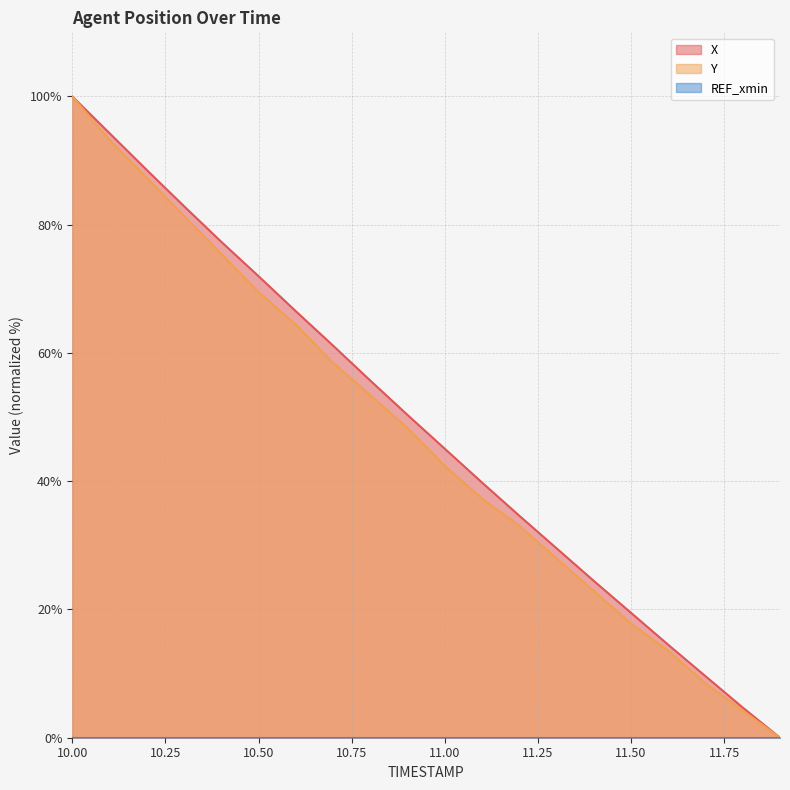

At which category does the chart reach its peak across all series?

10.00